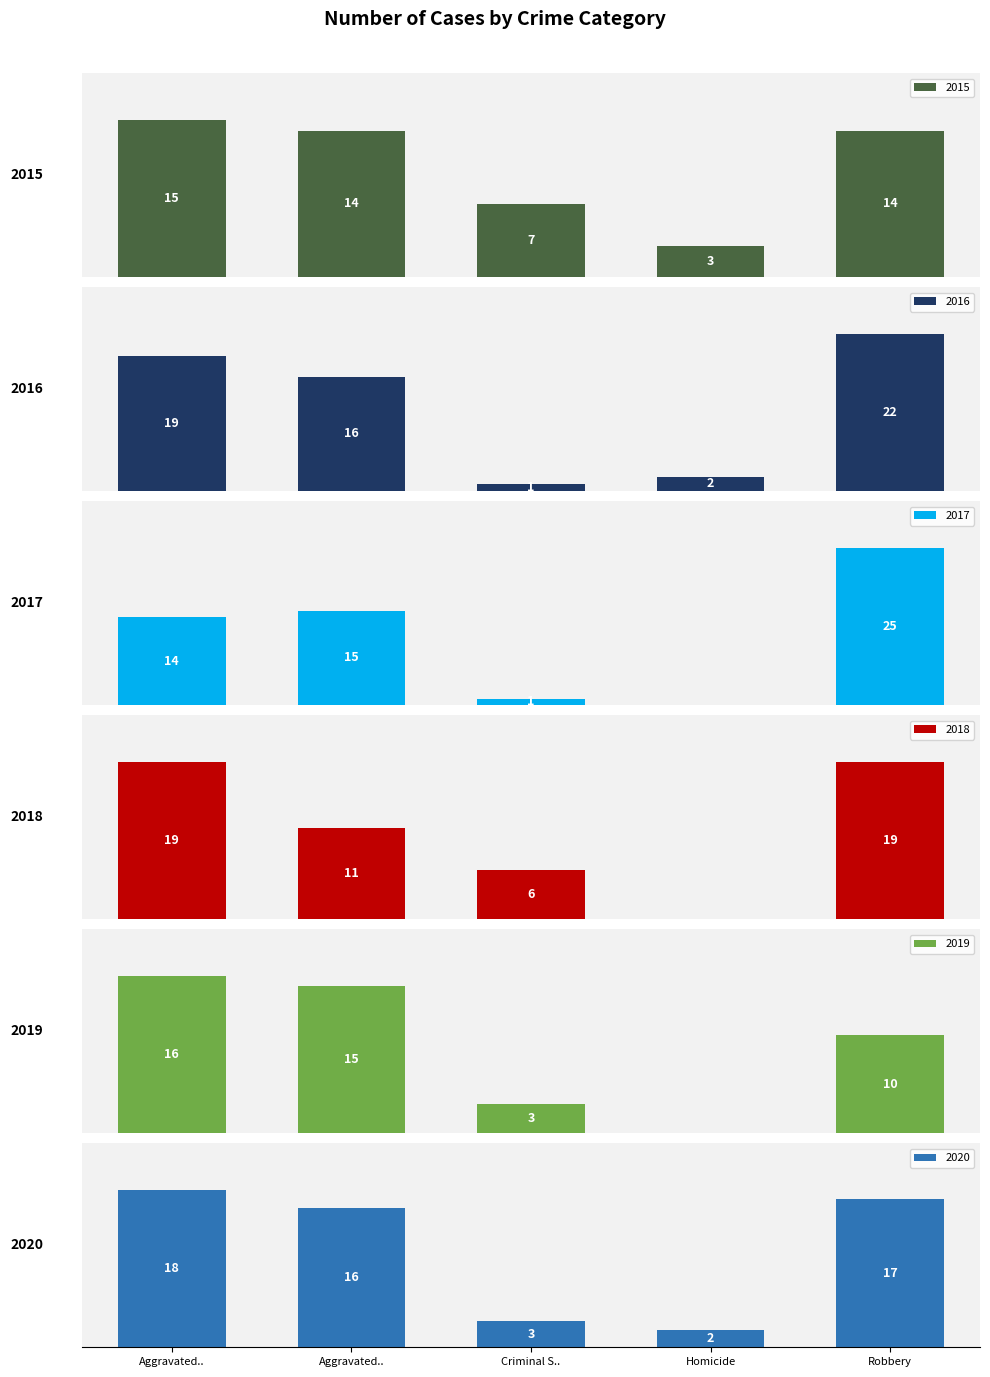

What is the total value across all series at Homicide?

7